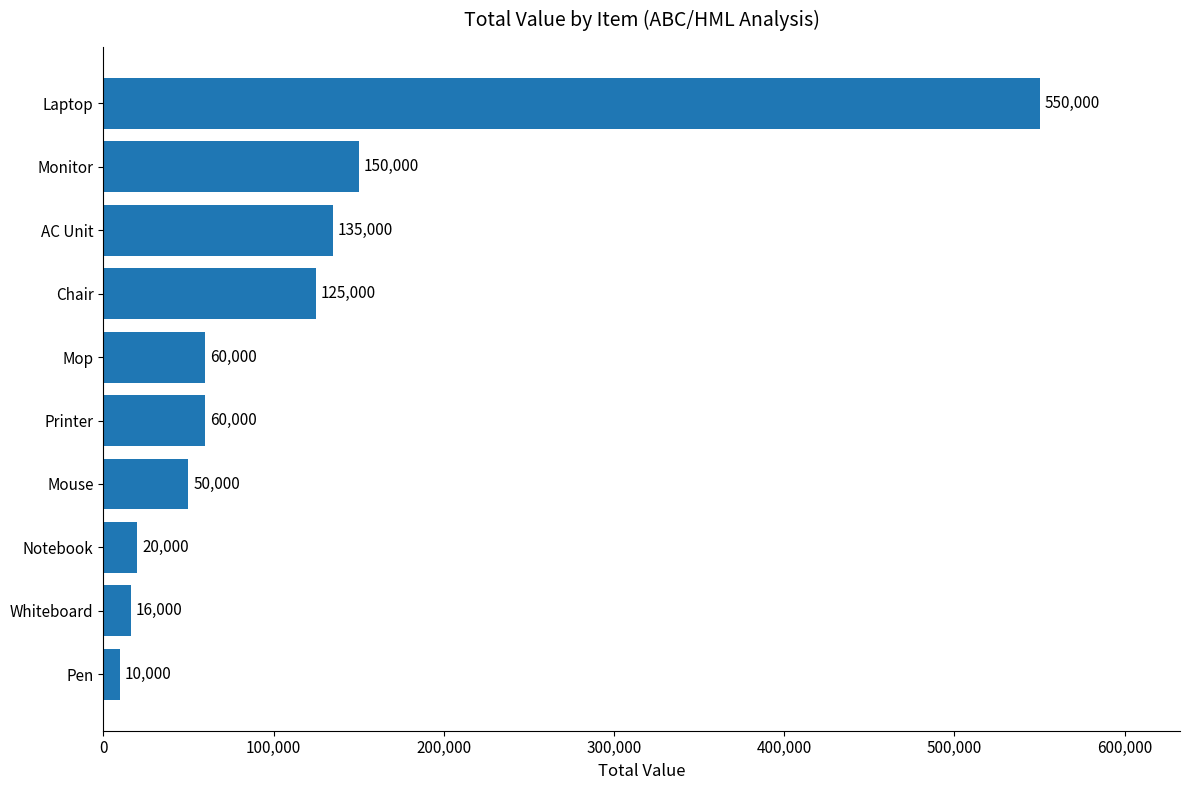

At which label is the value closest to 280000?

Monitor